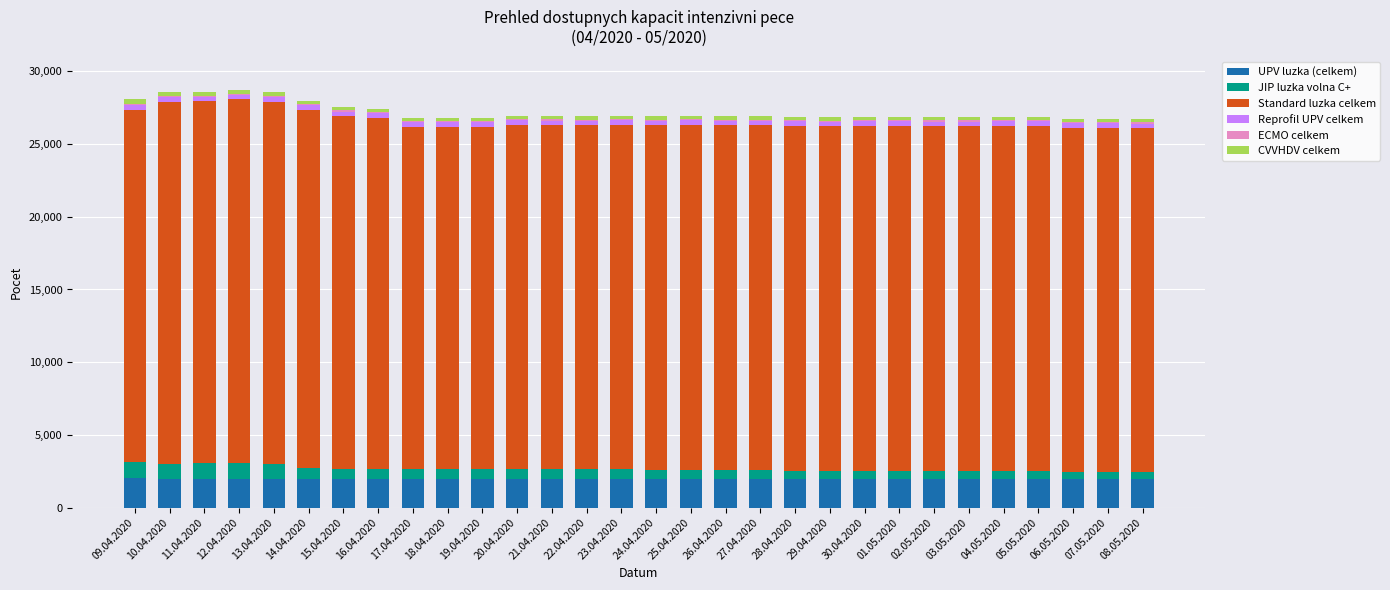

The value of UPV luzka (celkem) at 14.04.2020 is 3157. True or false?

False